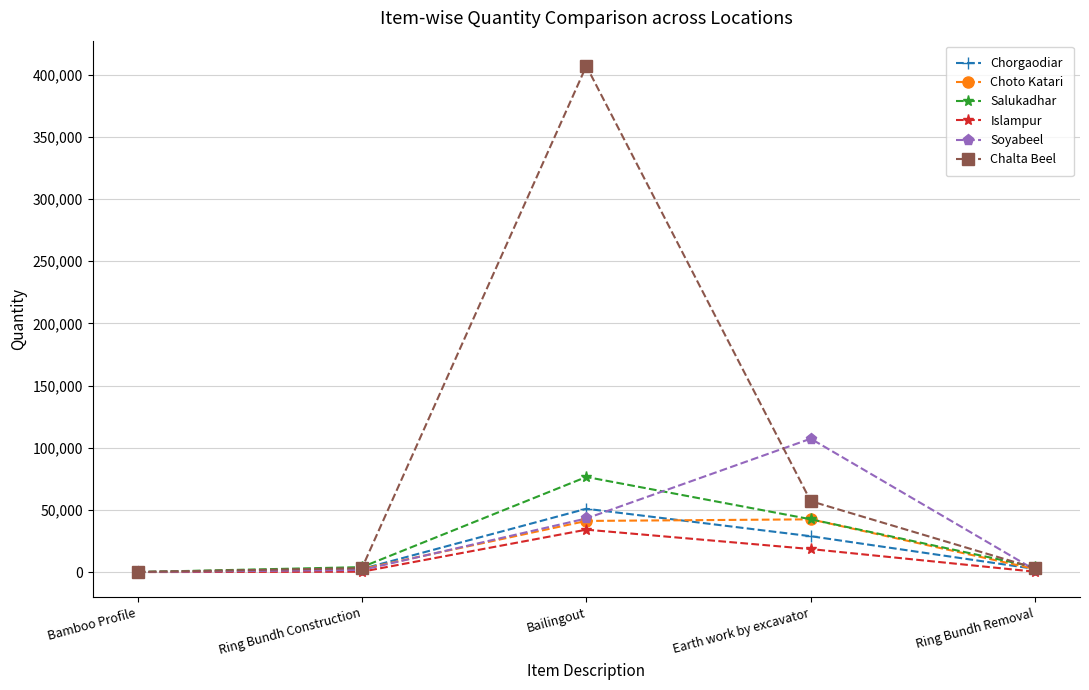

The Choto Katari series shows 62287.9 at Bailingout. True or false?

False